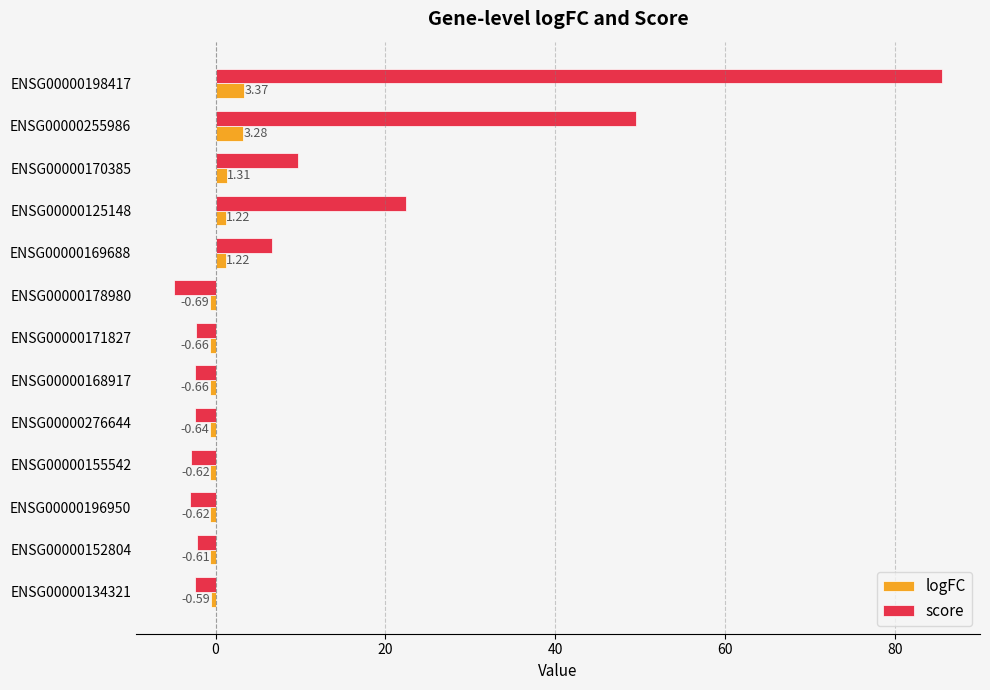

Which label corresponds to the largest value in the chart?

ENSG00000198417